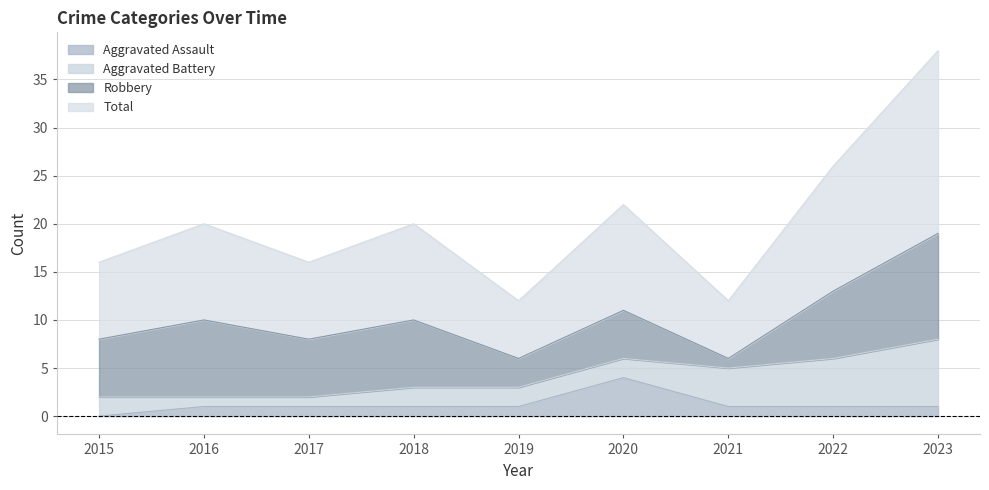

At which label does Aggravated Assault reach its minimum?

2015